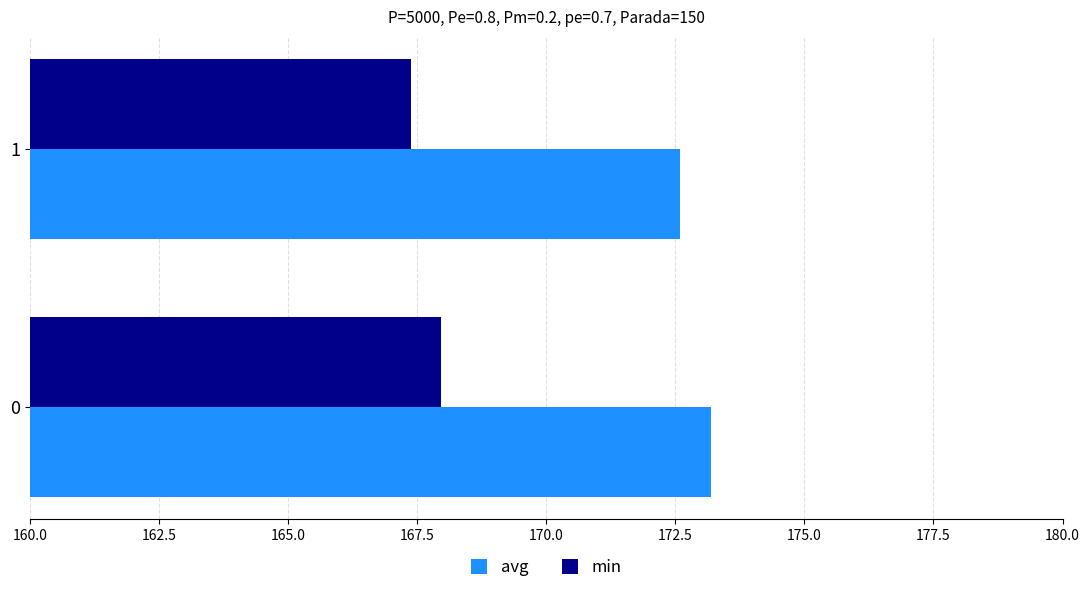

At which label does avg reach its minimum?

1